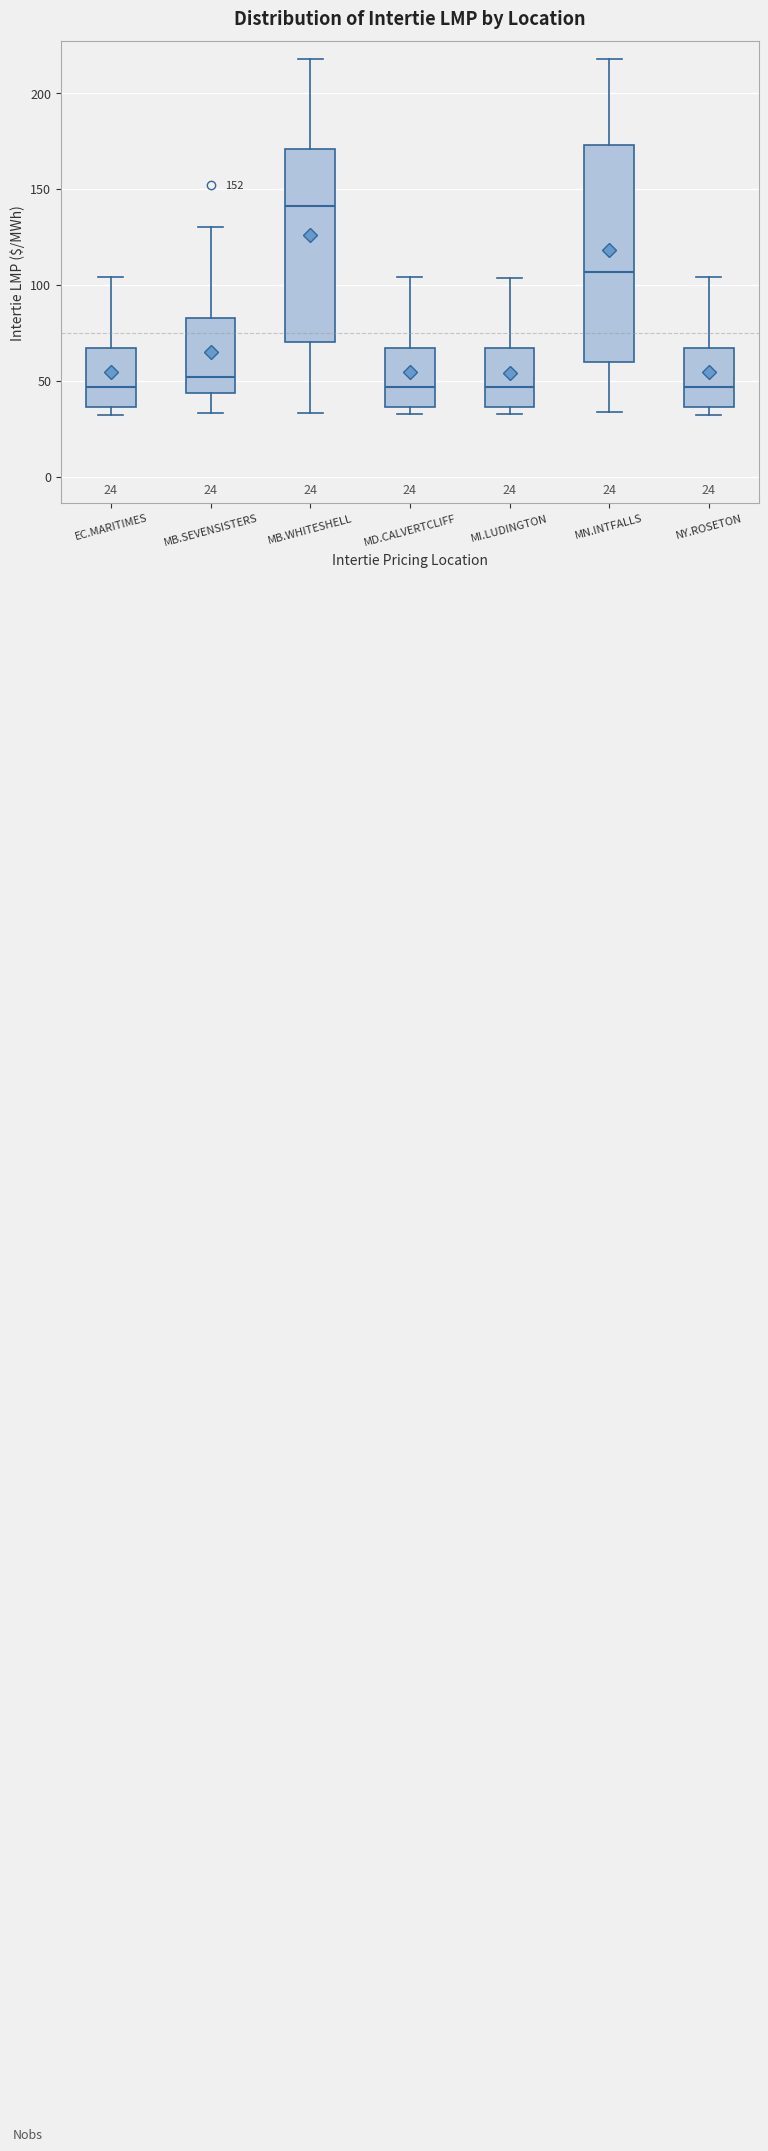

Comparing the boxes themselves (not the whiskers), which one is the tallest?

MN.INTFALLS